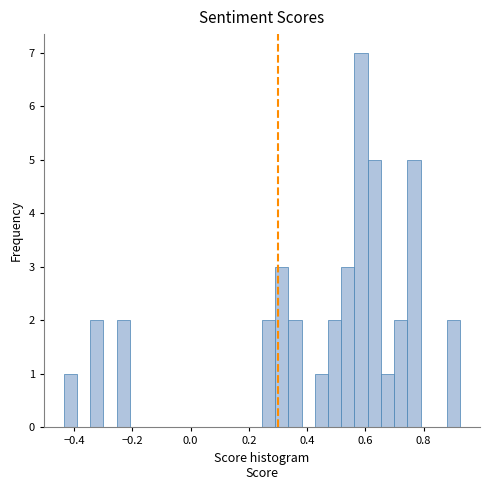

Read against the x-axis, roughly where is the centre of the tallest bar?

0.58